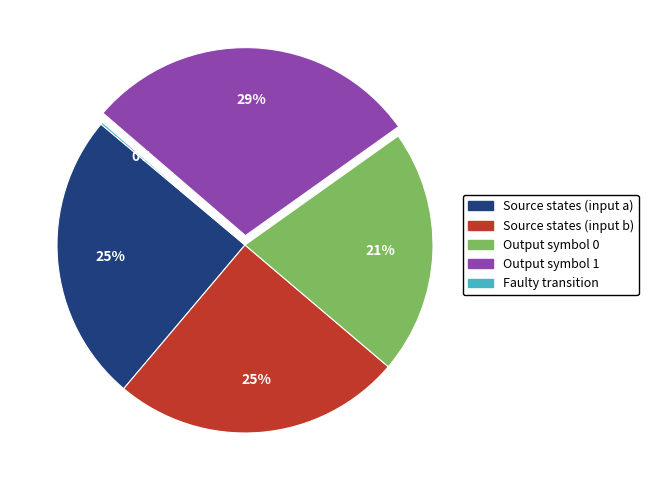

To the nearest percent, what is the average slice percentage?

20%